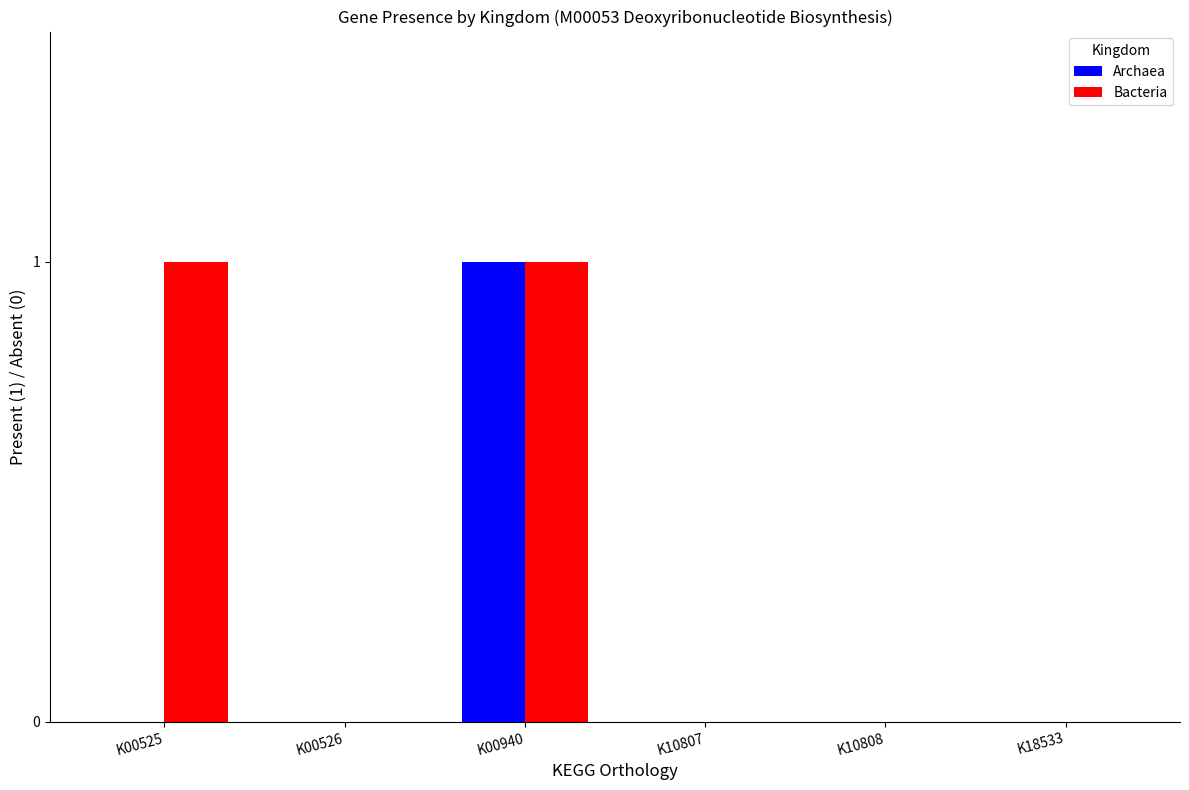

What are all the series names shown in the legend?

Archaea, Bacteria